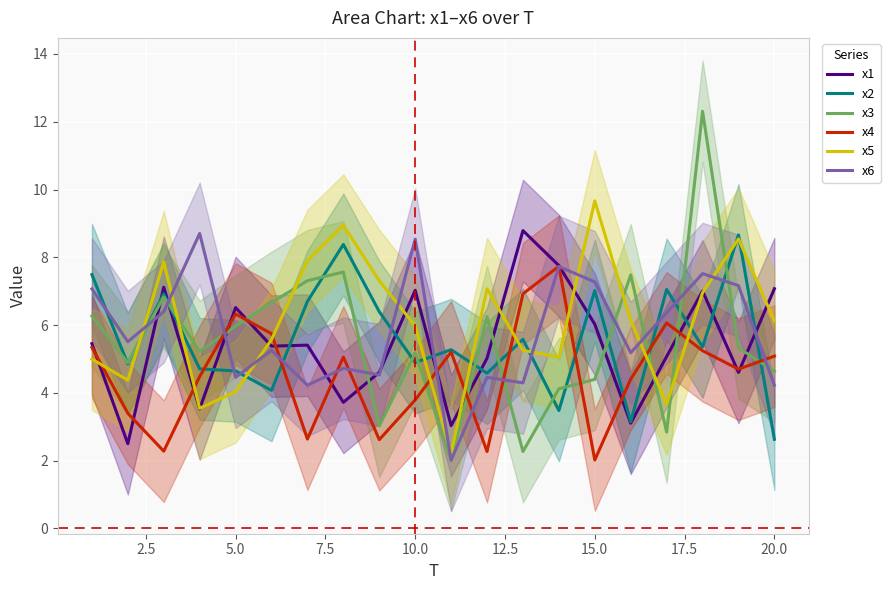

What is the maximum value shown in the chart?

12.3